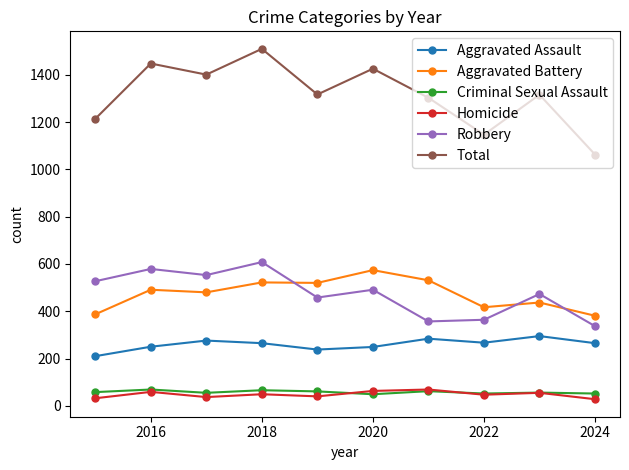

What is the value of the Criminal Sexual Assault point at the 1st from the left?

58